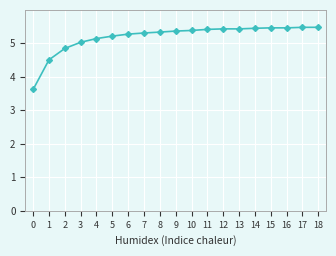

Approximately how many times larger is the value at 11 compared to 9?

1.0